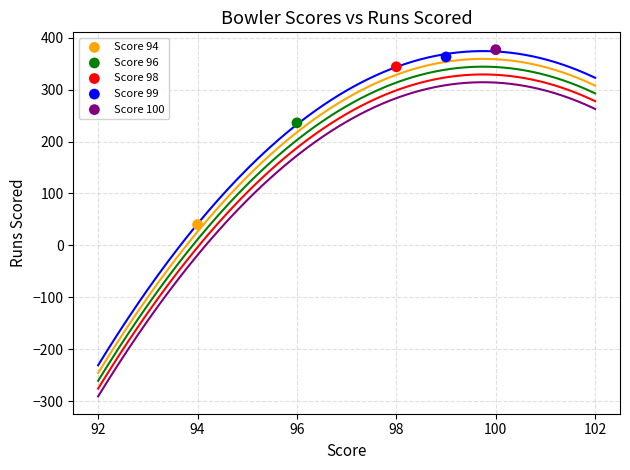

Which series contains the lowest Y value?

Score 94